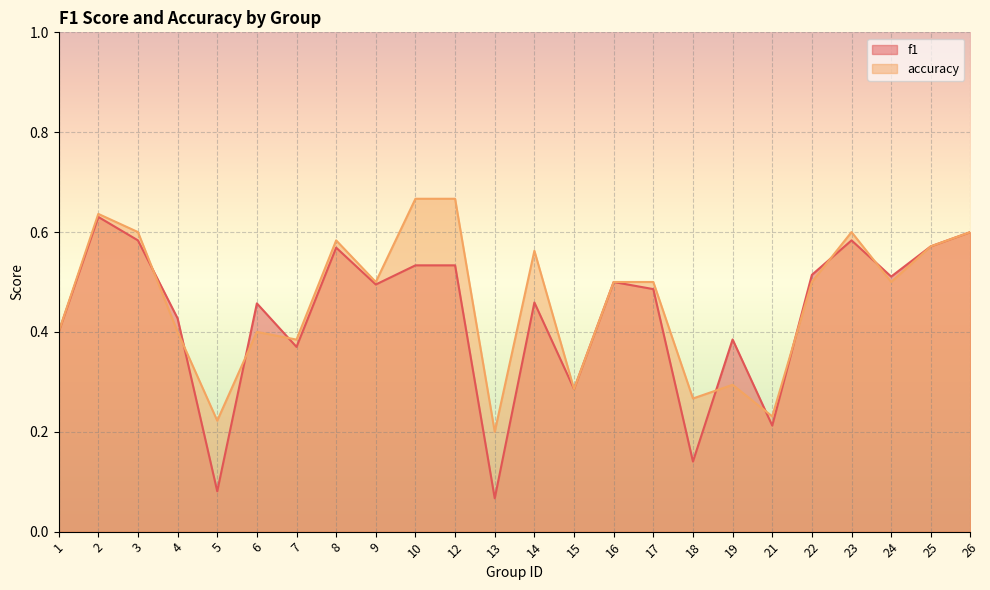

List the series in order of their peak value, lowest first.

f1, accuracy